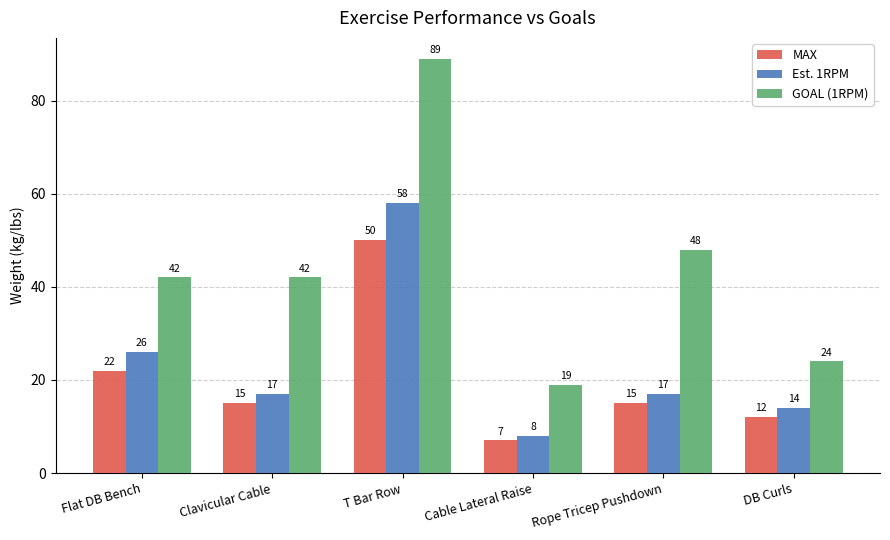

Where does the Est. 1RPM series first go above 17?

Flat DB Bench